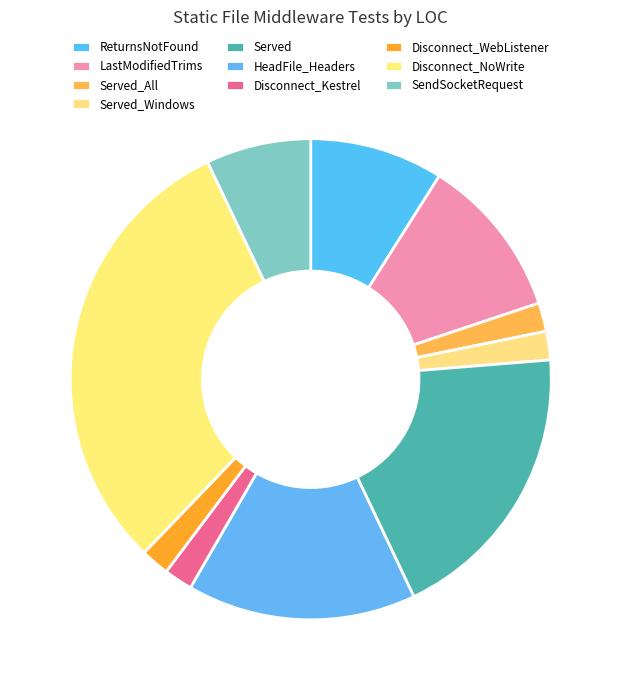

To the nearest percent, what is the average slice percentage?

10%